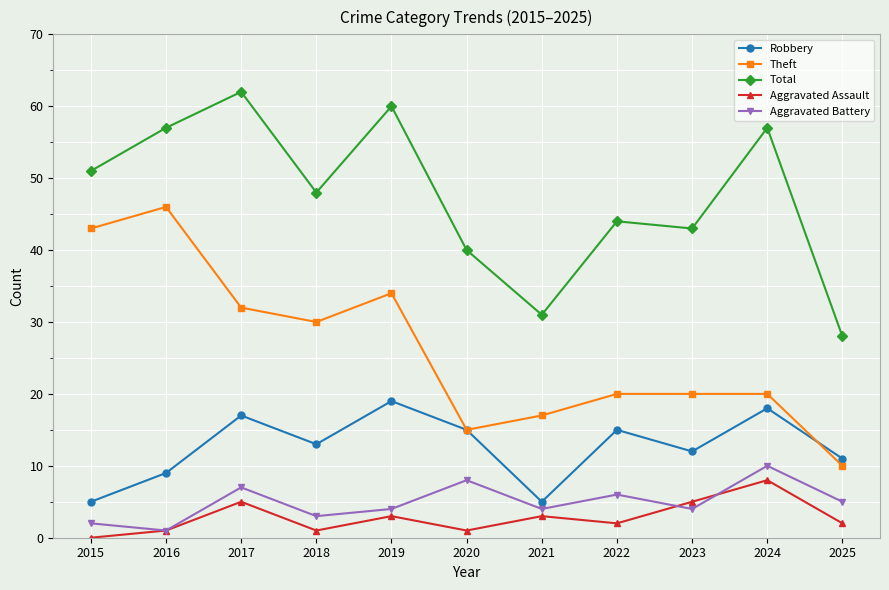

How many lines are shown in the chart?

5